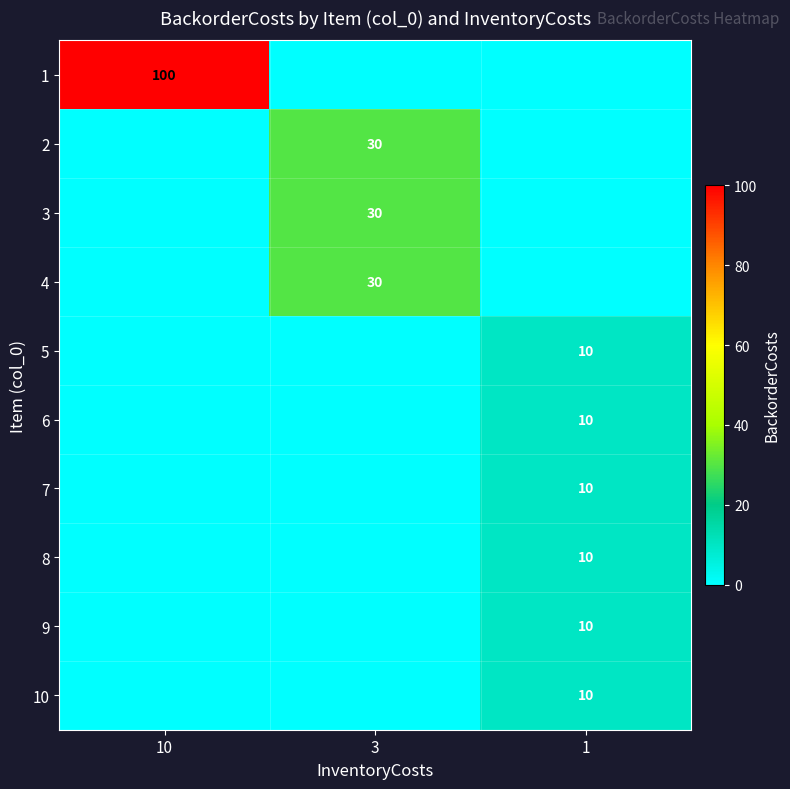

How many data points does each series have?

3